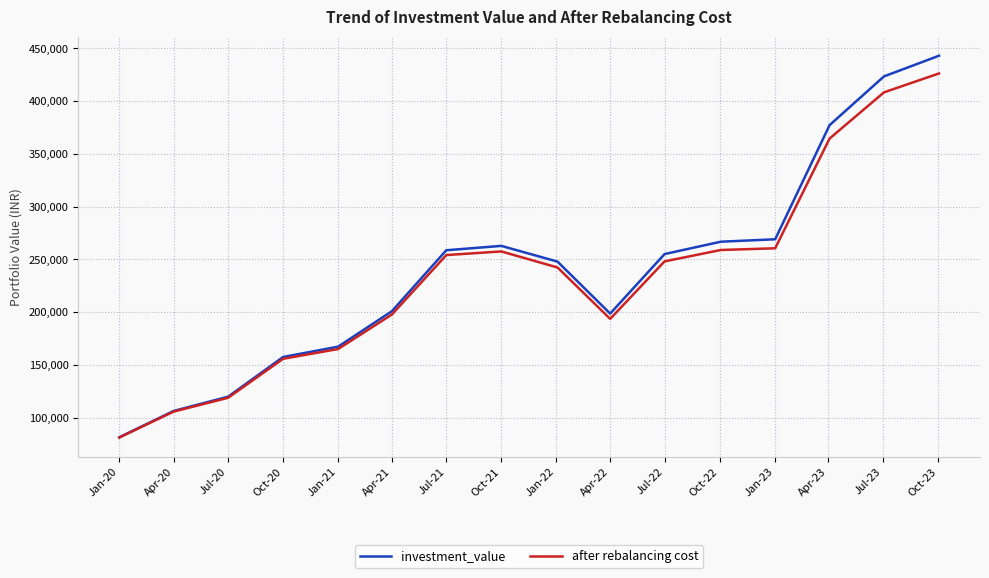

What is the sum of all after rebalancing cost values?

3737858.2